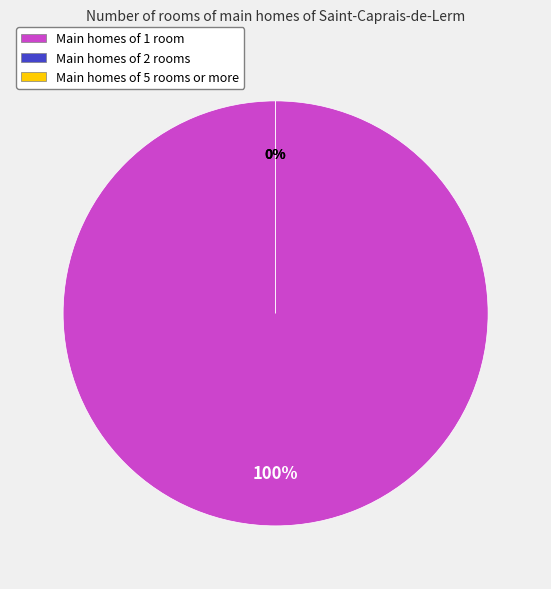

Rank the categories by value from lowest to highest.

Line_1, Line_2, Line_0